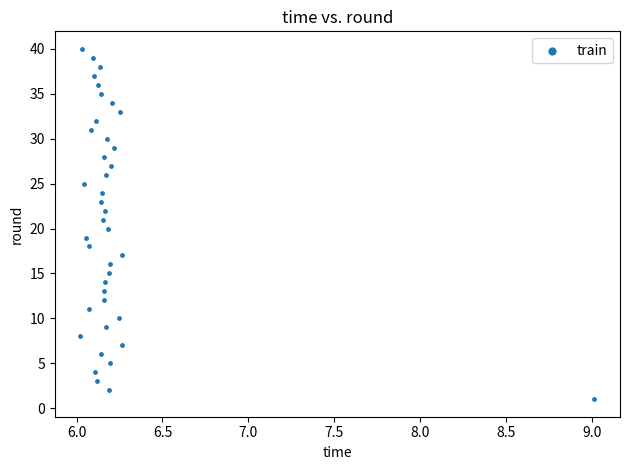

What is the range of Y values (max minus min)?

39